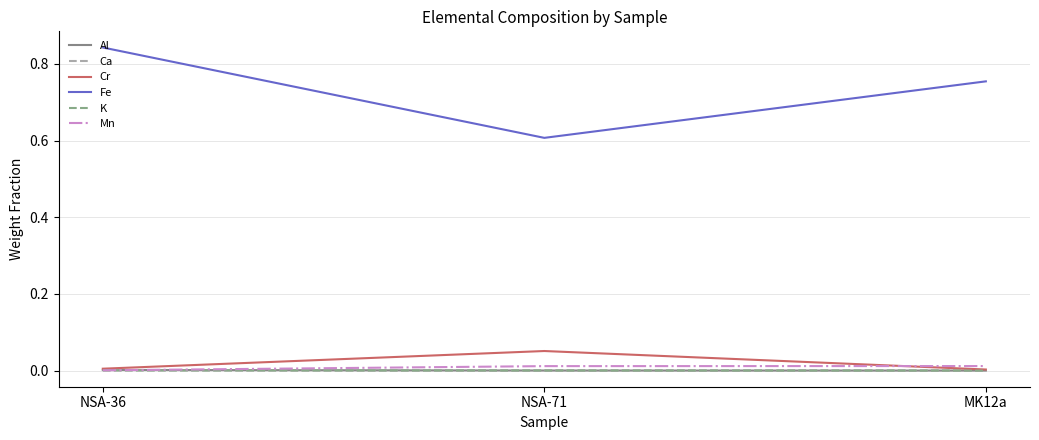

Is it true that Fe equals 0.3 at NSA-71?

False